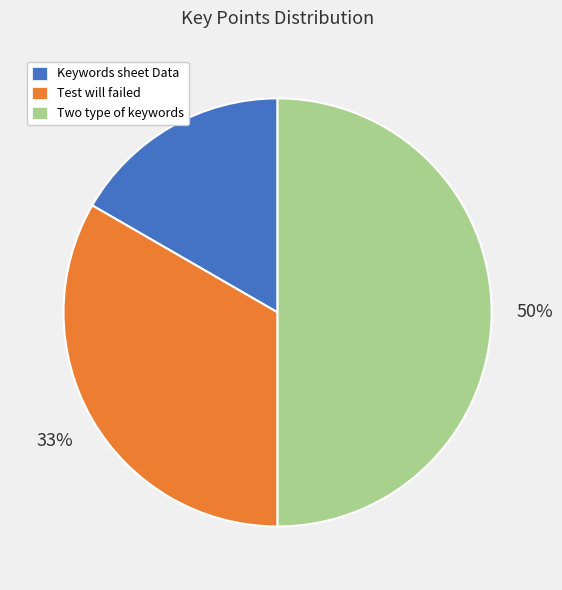

To the nearest percent, what is the difference between the largest and smallest slice percentages?

33%